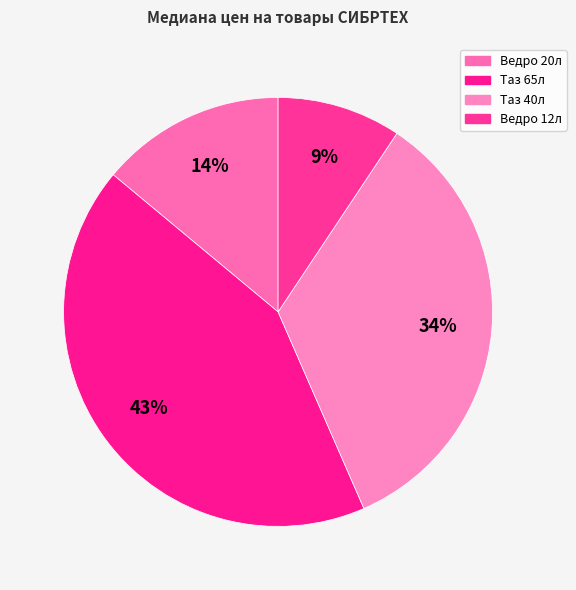

Which category has the biggest portion of the pie?

СИБРТЕХ Таз строительный 65л